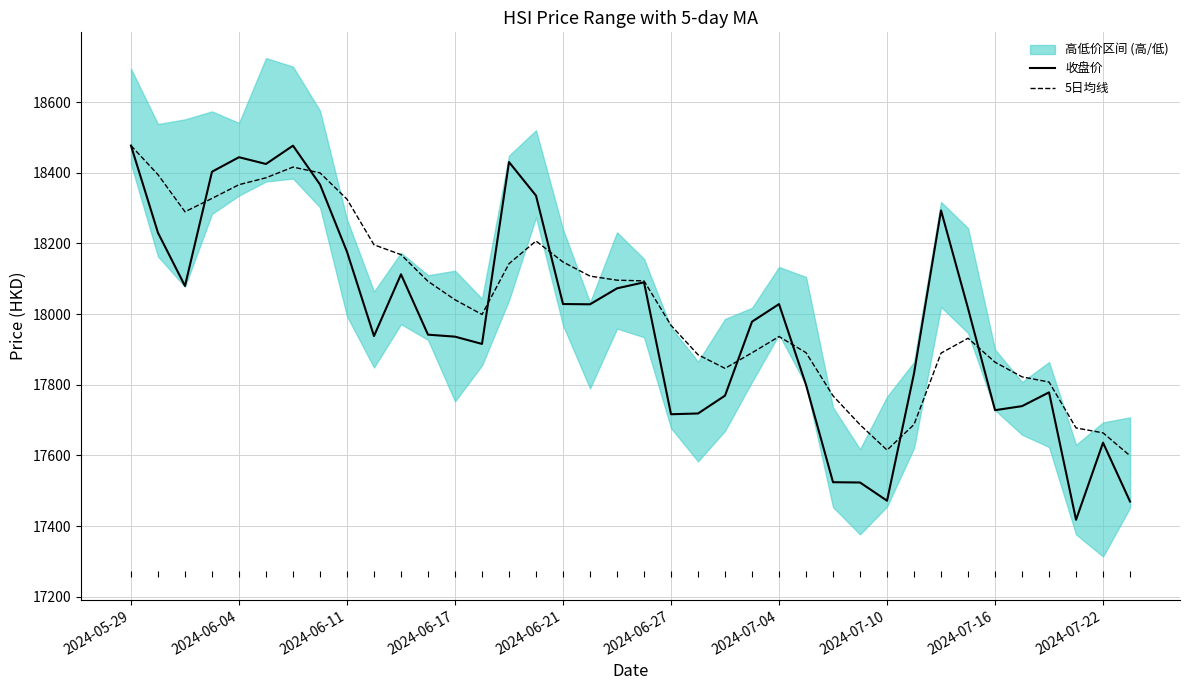

The 5日均线 series shows 17615.1 at 2024-07-10. True or false?

True